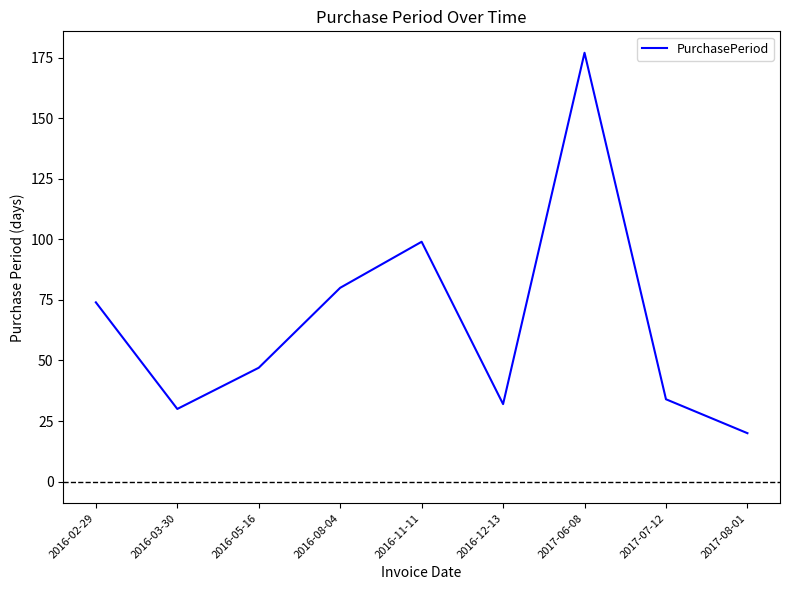

True or false: the data has more than 0 interior local peaks.

True